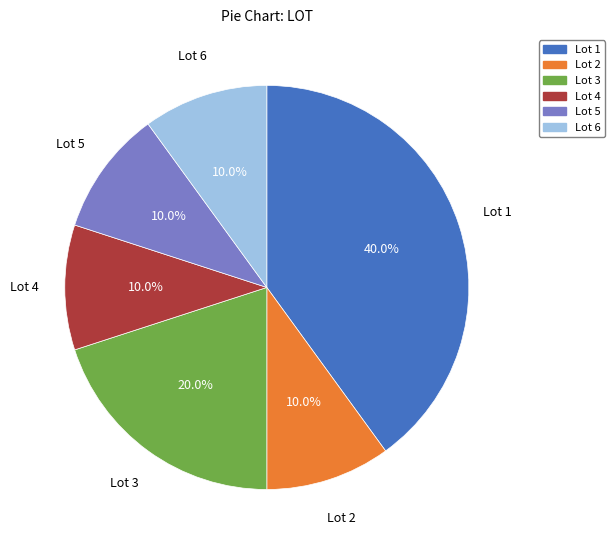

Which has a higher value, Lot 2 or Lot 1?

Lot 1